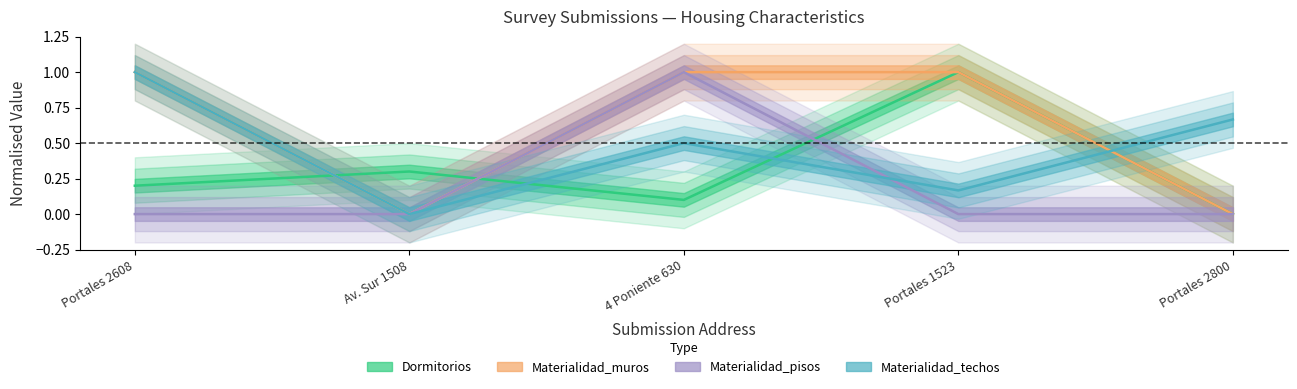

How many lines are shown in the chart?

4